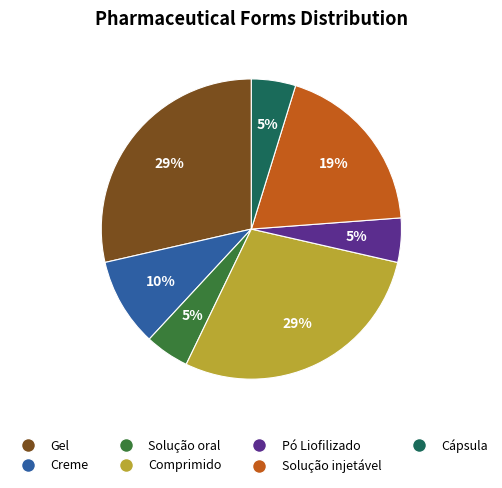

True or false: Pó Liofilizado accounts for 5% of the total.

True